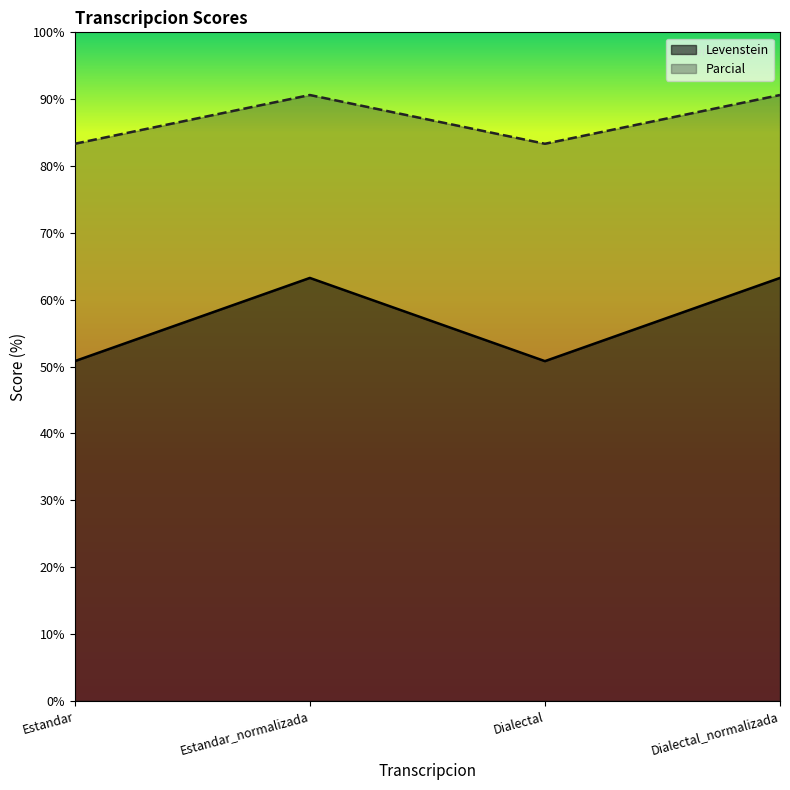

True or false: Levenstein and Parcial cross at least once.

False